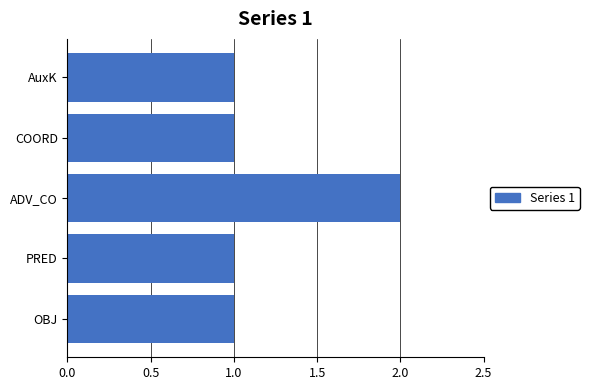

Reading bottom to top, extract all data points from this chart.

1	1	2	1	1